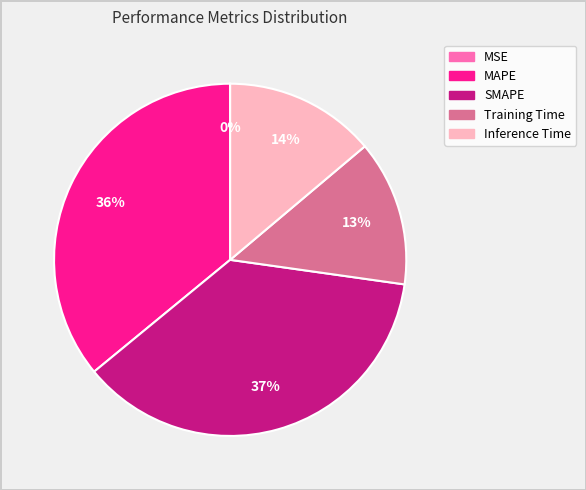

Which slice is the largest?

SMAPE